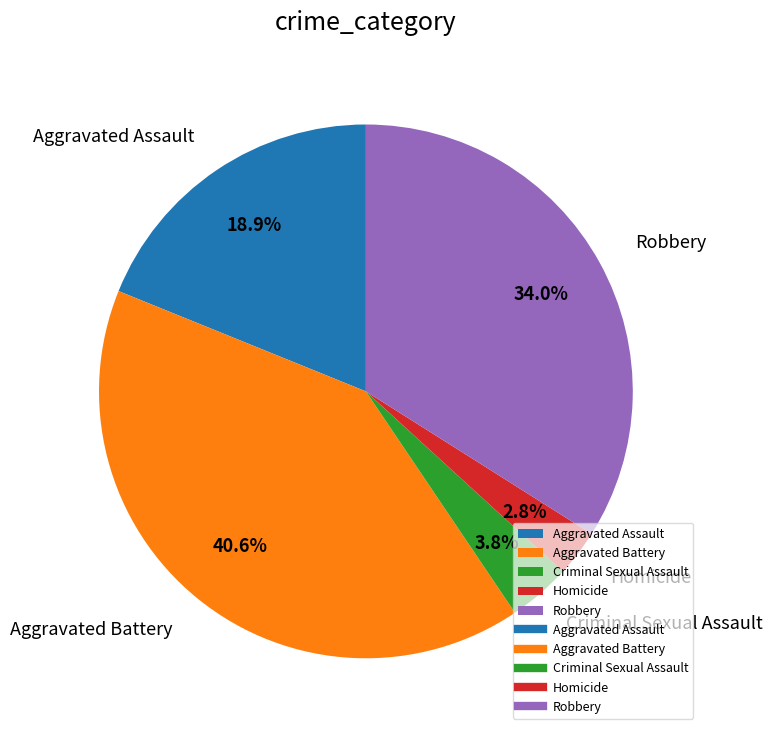

To the nearest percent, what portion does Criminal Sexual Assault represent?

4%